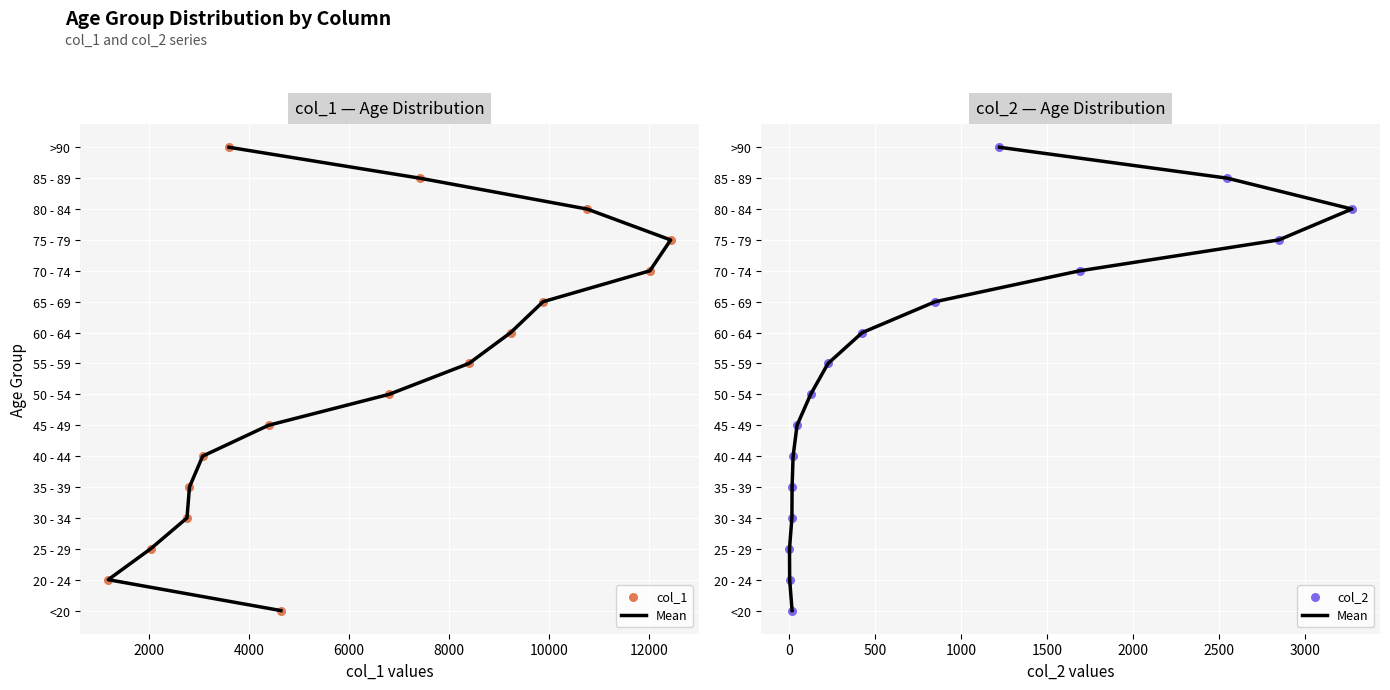

What are all the series names shown in the legend?

Mean, col_1, col_2